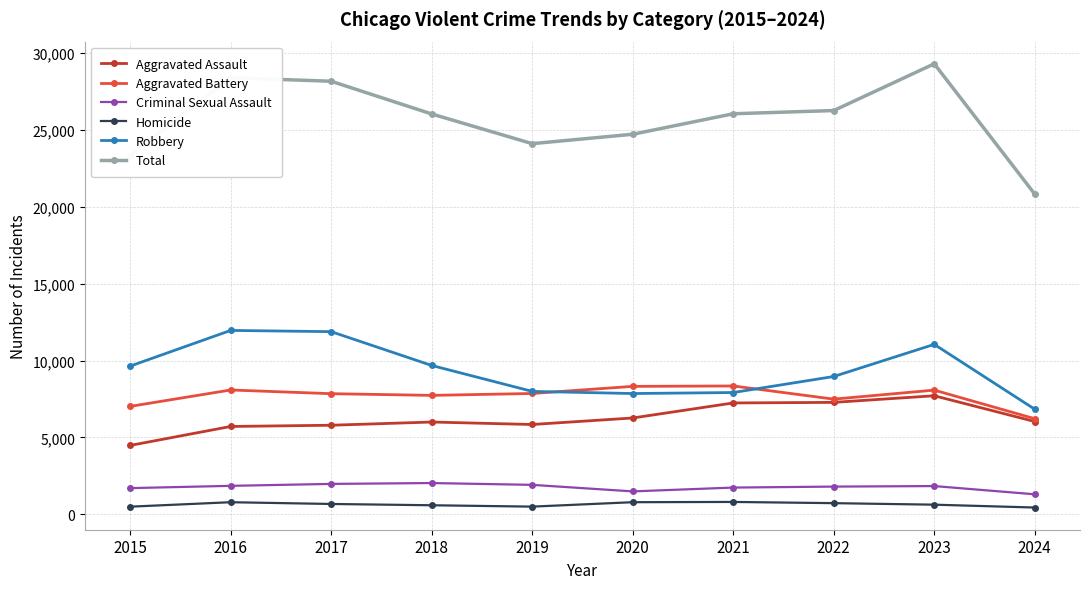

True or false: Total and Aggravated Battery intersect in this chart.

False